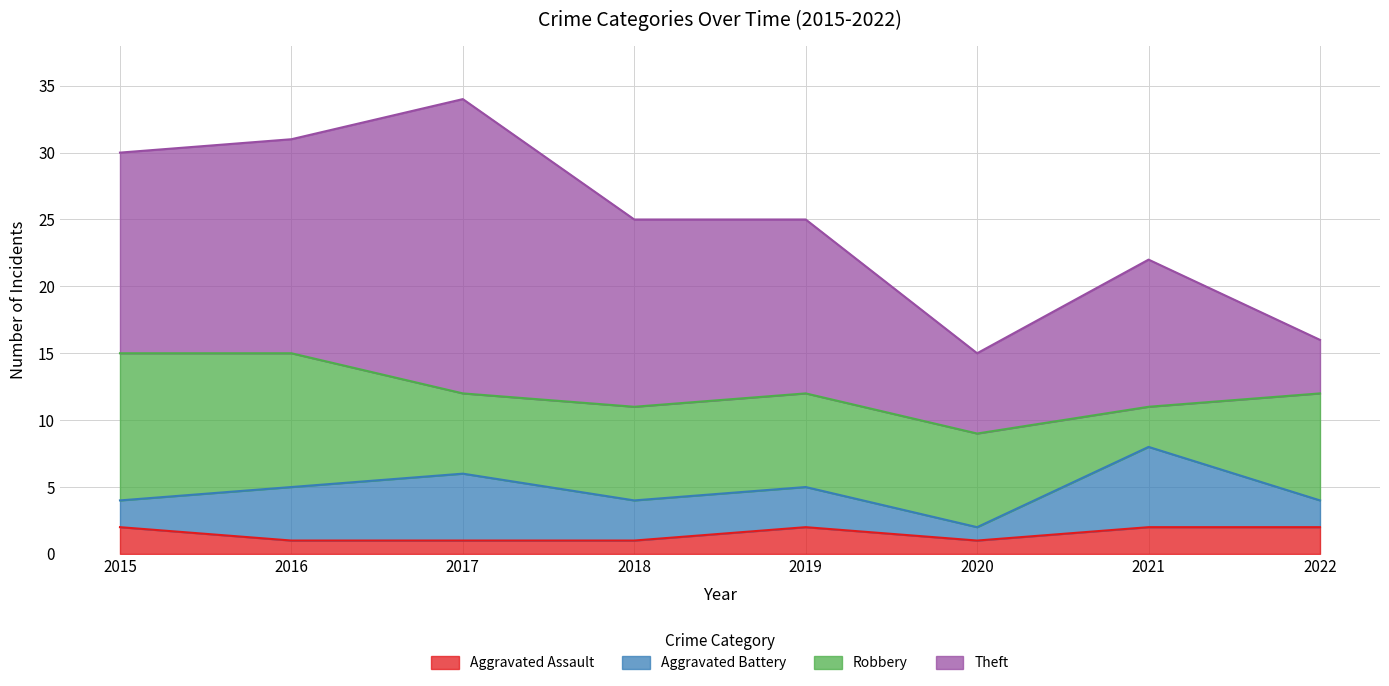

List the series in order of their overall mean, highest first.

Theft, Robbery, Aggravated Battery, Aggravated Assault